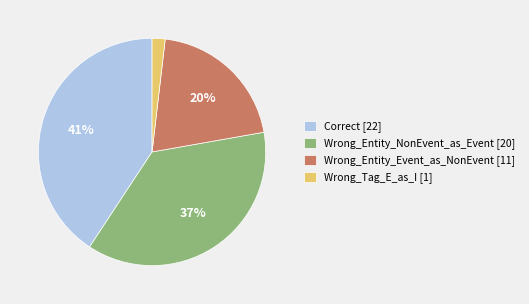

Approximately how many times larger is the value at Wrong_Tag_E_as_I compared to Wrong_Entity_NonEvent_as_Event?

0.1